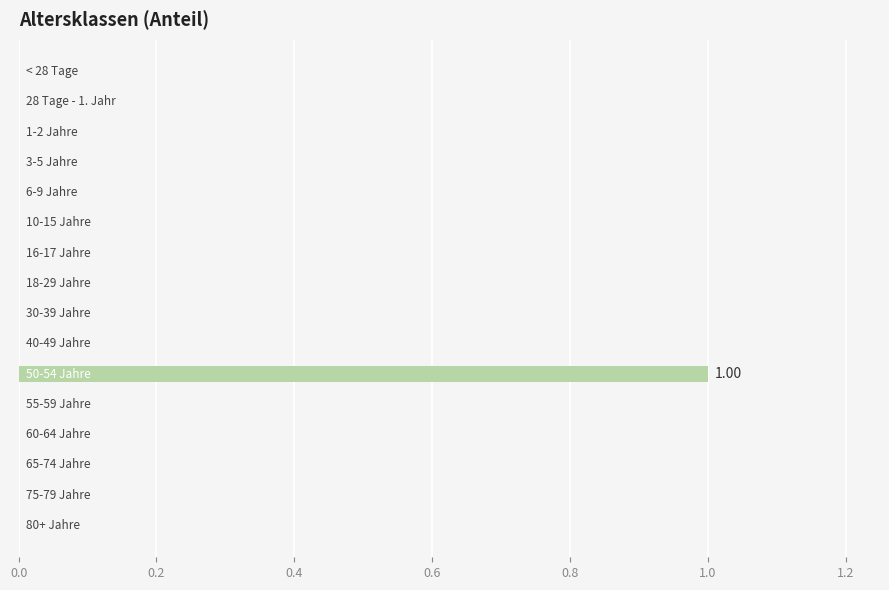

How many series are shown in this chart?

1